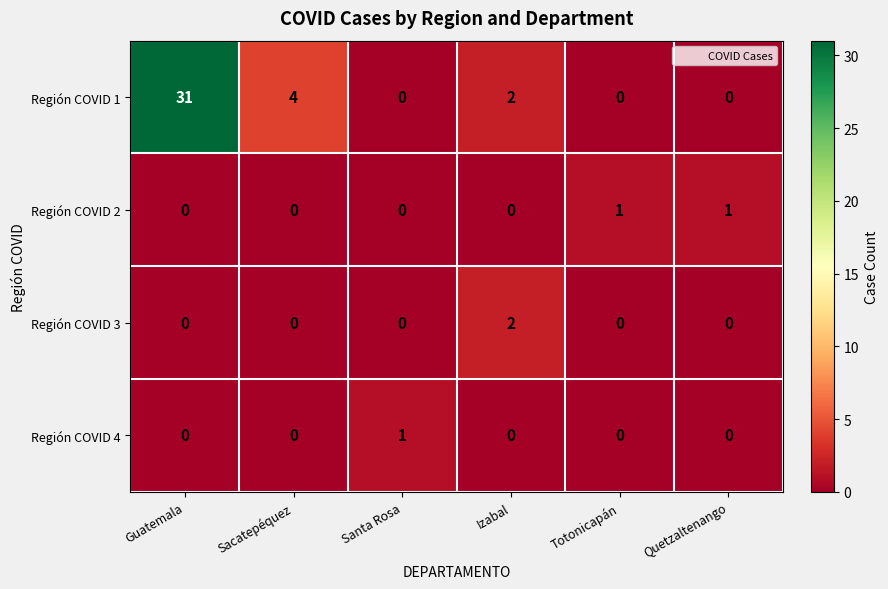

What is the maximum value shown in the chart?

31